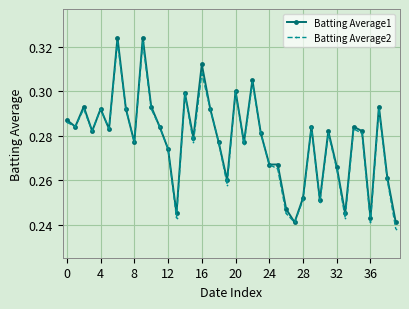

At how many categories does at least one series exceed 0?

40